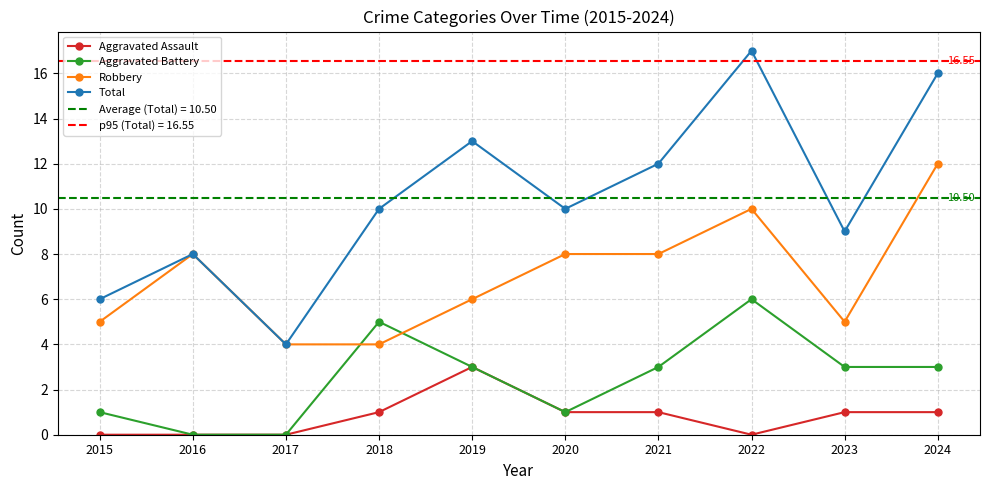

True or false: Total and Aggravated Battery intersect in this chart.

False